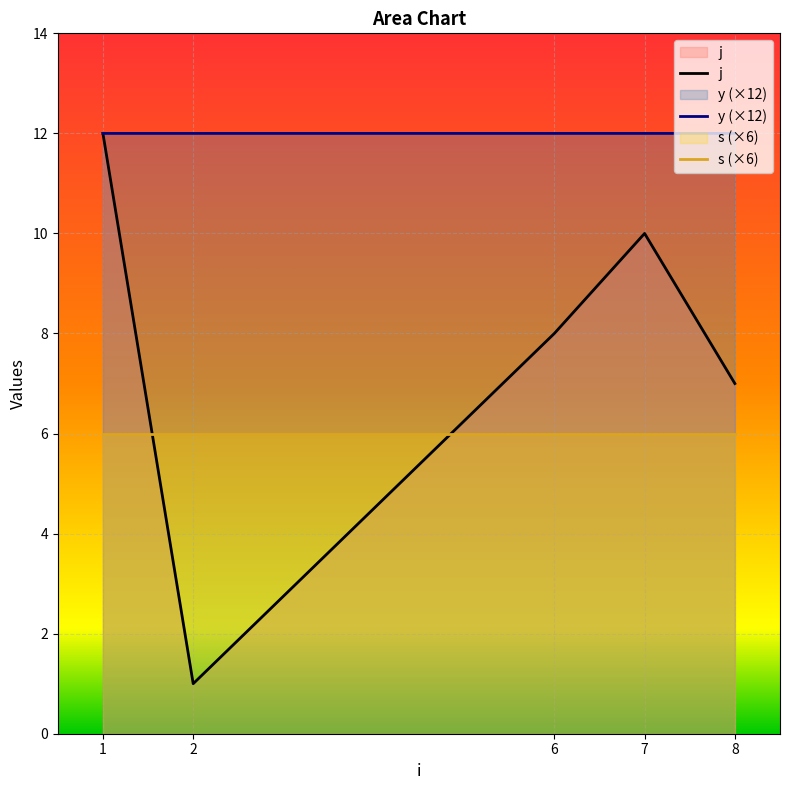

Count the y values in the range 12 to 13.

4